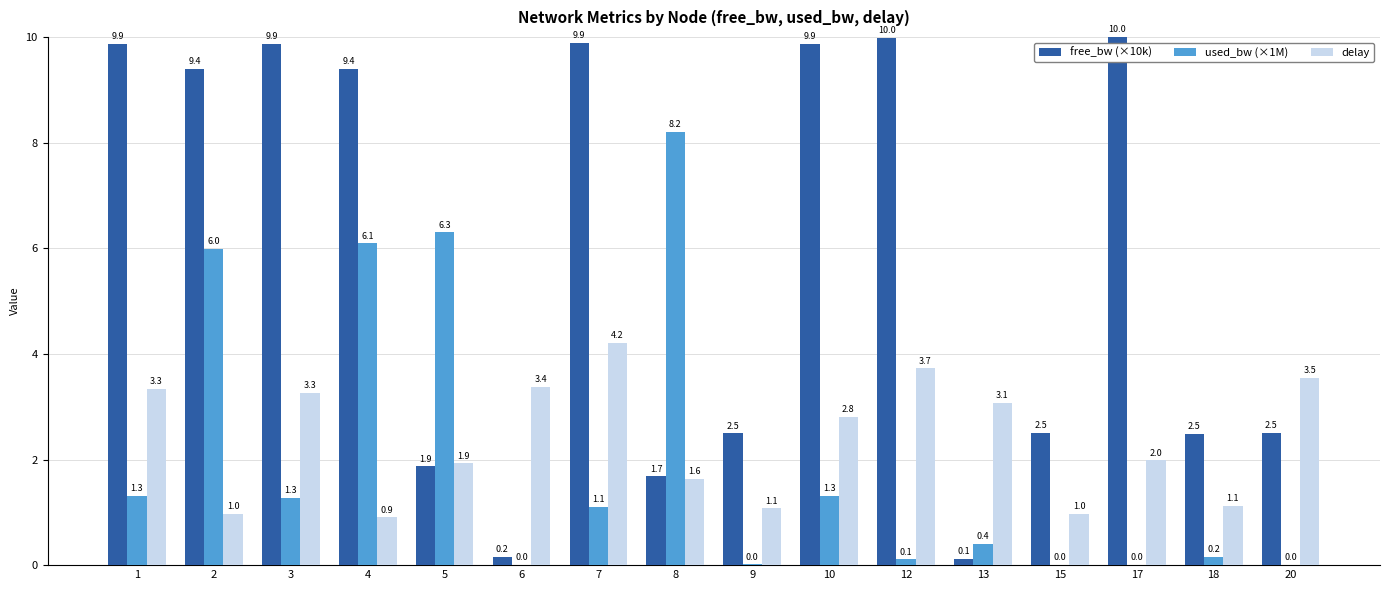

What is the sum of all used_bw (×1M) values?

32.3